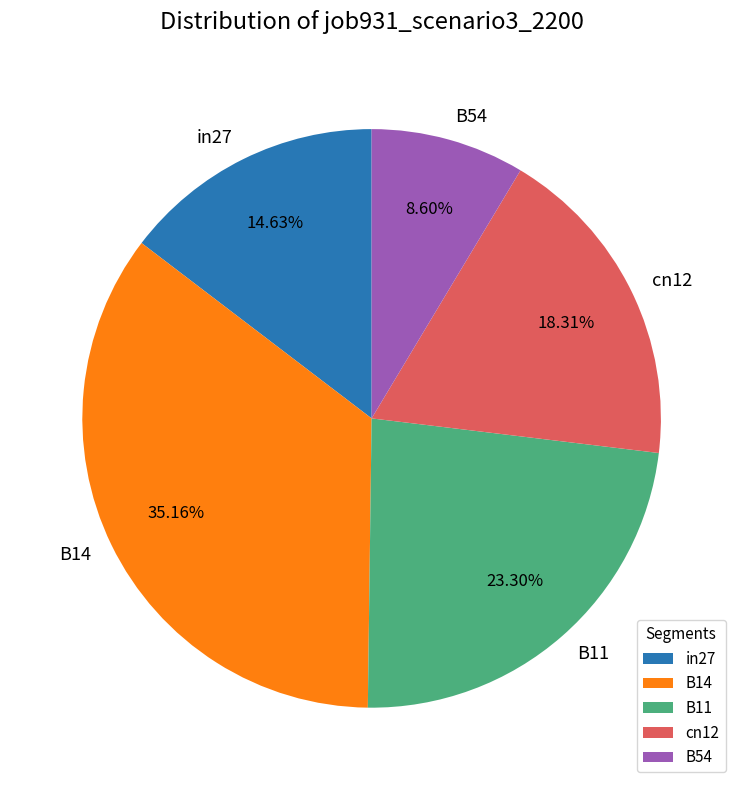

Is it true that B11 is 23% of the pie?

True